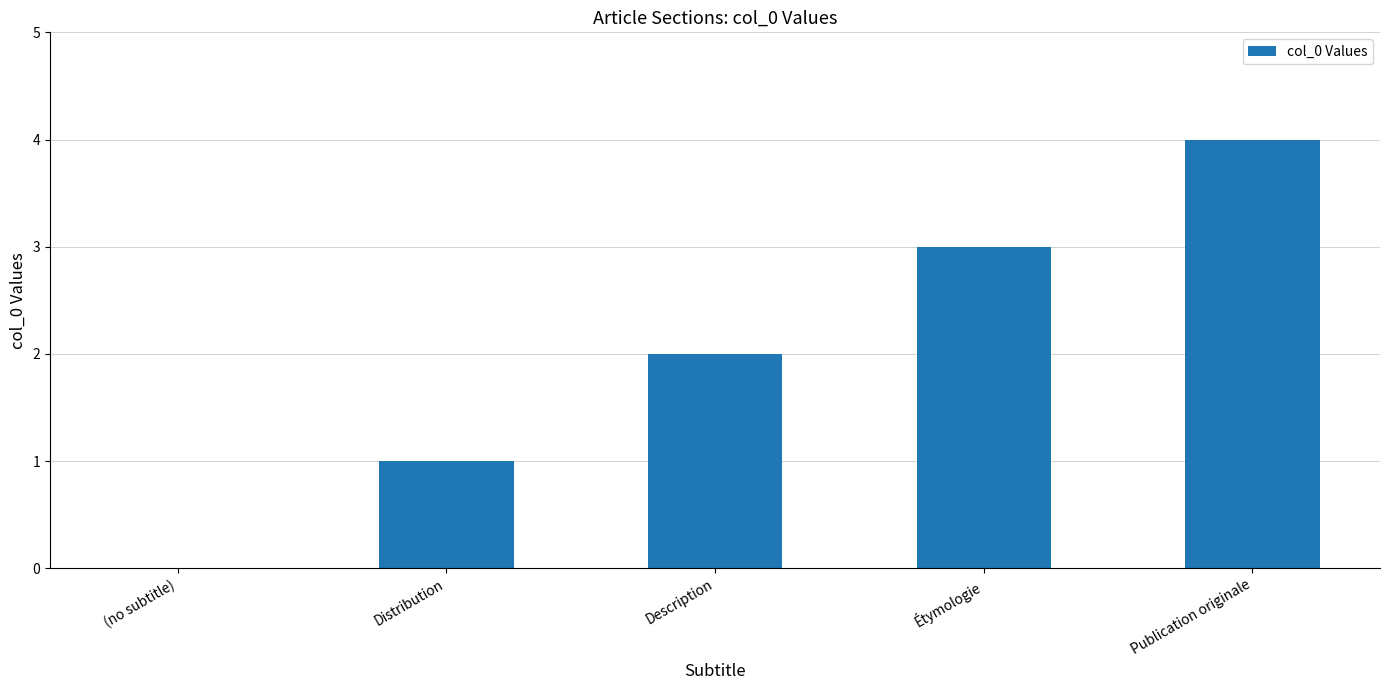

What is the greatest value displayed?

4